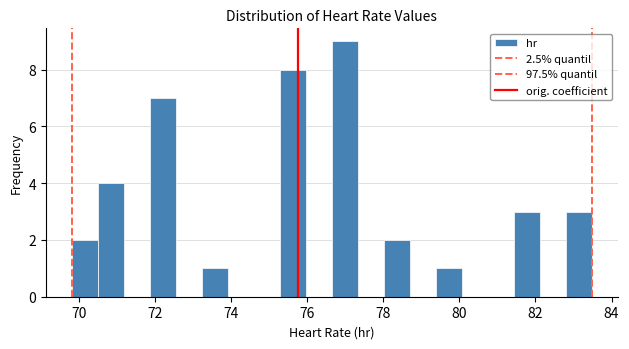

Read against the x-axis, roughly where is the centre of the tallest bar?

77.0